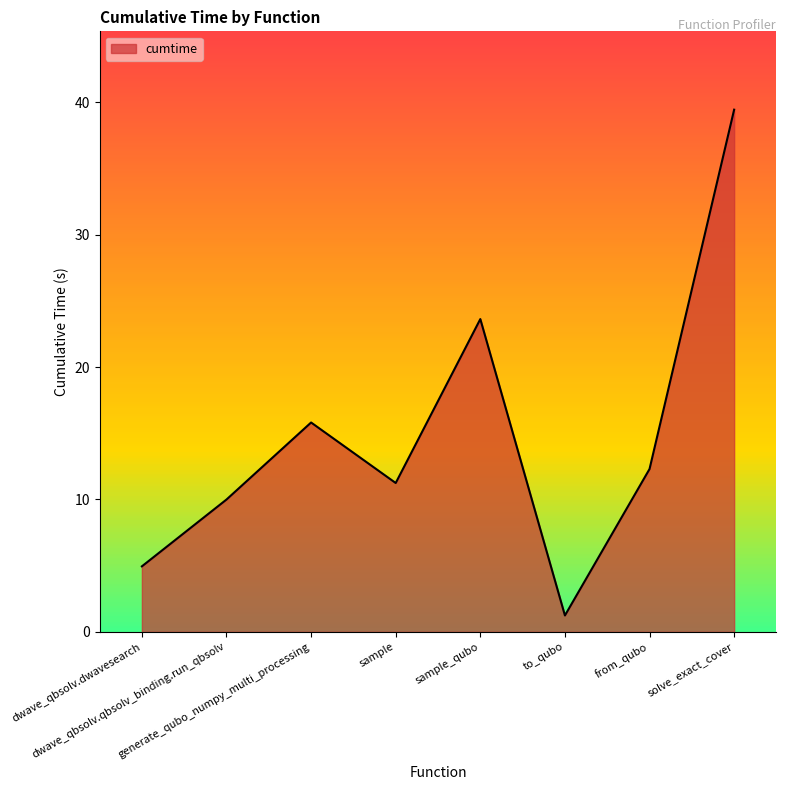

What is the minimum value shown in the chart?

1.2